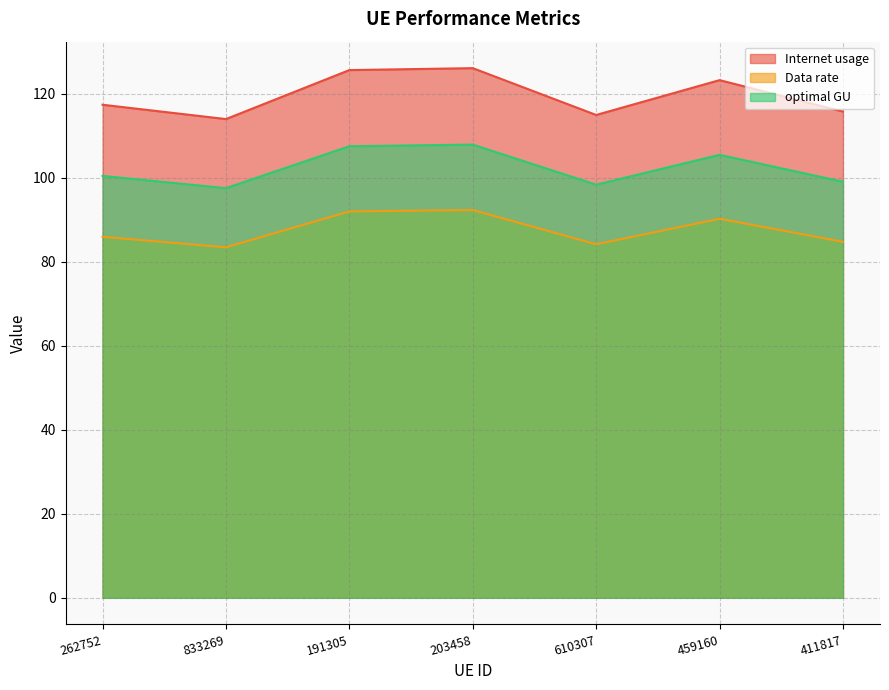

What are all the series names shown in the legend?

Internet usage, Data rate, optimal GU